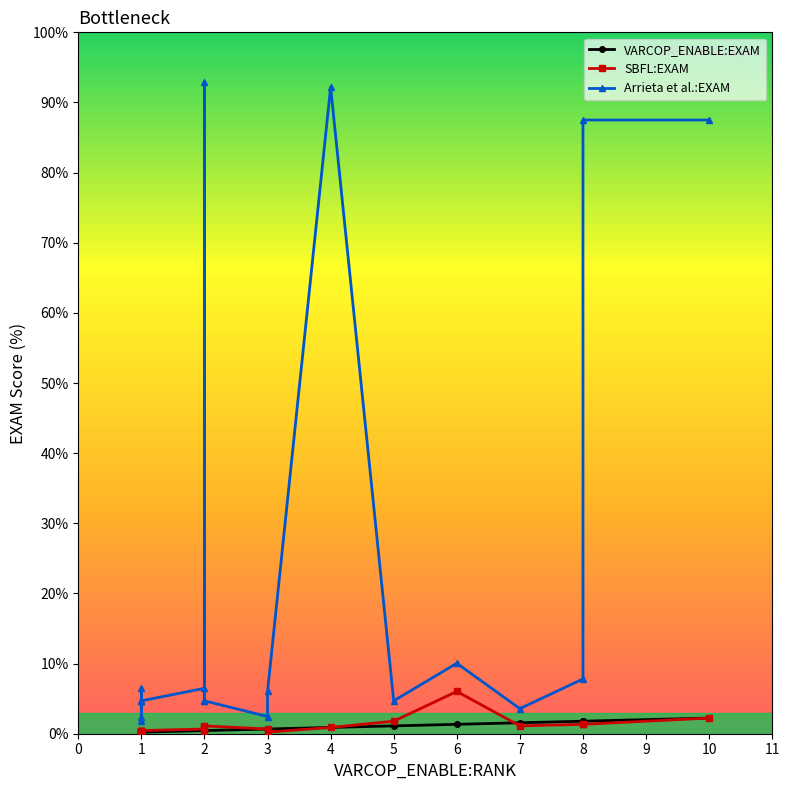

Reading left to right, what are all the values shown in this chart?

VARCOP_ENABLE:EXAM: 0.2	0.2	0.2	0.2	0.2	0.2	0.2	0.4	0.4	0.4	0.4	0.7	0.7	0.9	1.1	1.3	1.6	1.8	1.8	2.2
SBFL:EXAM: 0.4	0.2	0.4	0.2	0.4	0.2	0.4	0.7	0.9	0.2	1.1	0.7	0.2	0.9	1.8	6.0	1.1	1.3	1.3	2.2
Arrieta et al.:EXAM: 4.7	1.8	4.7	6.5	4.7	2.5	4.7	6.5	92.9	4.7	4.7	2.5	6.0	92.2	4.7	10.0	3.6	7.8	87.5	87.5